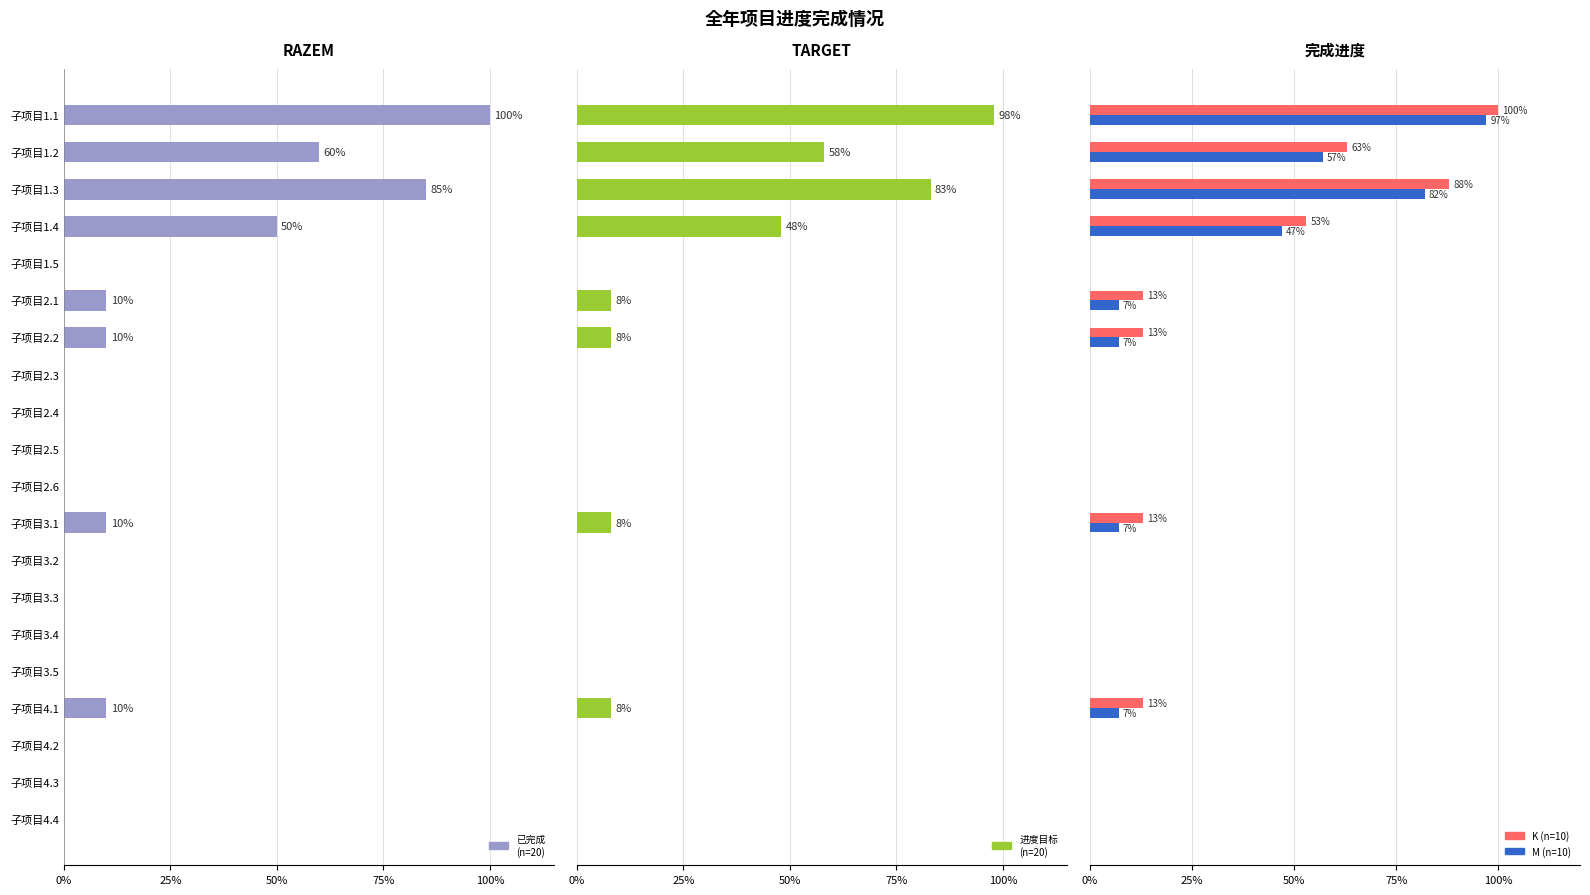

What is the sum of all K (n=10) values?

3.6